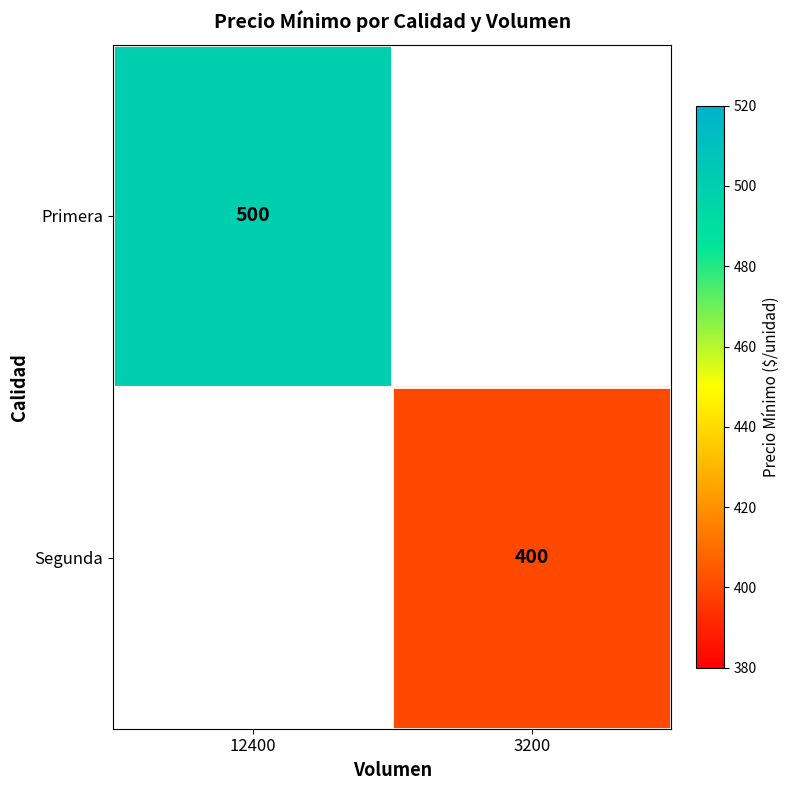

At how many categories does at least one series exceed 442?

1